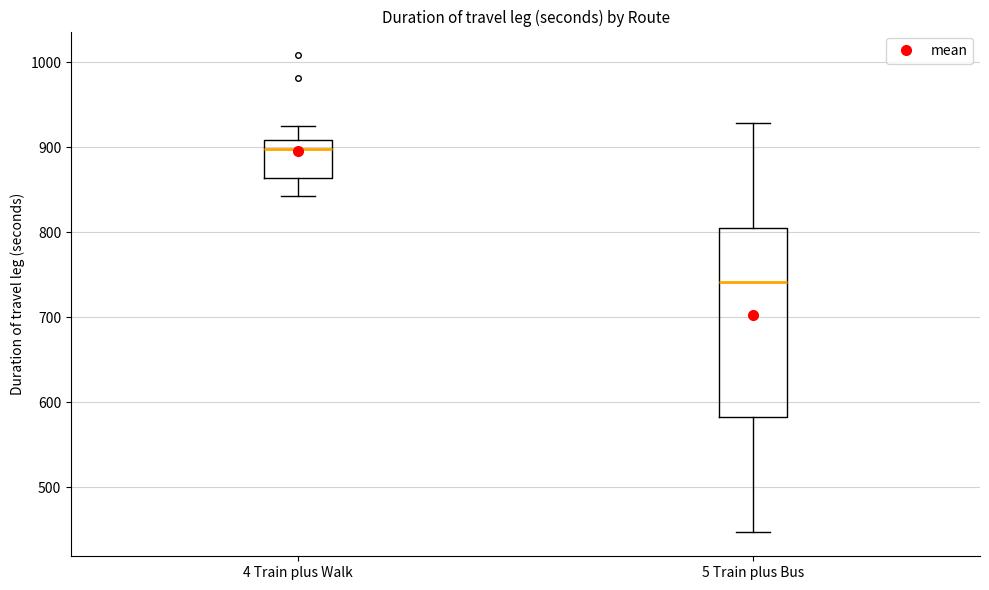

Which box is the tallest, from its lower edge to its upper edge?

5 Train plus Bus